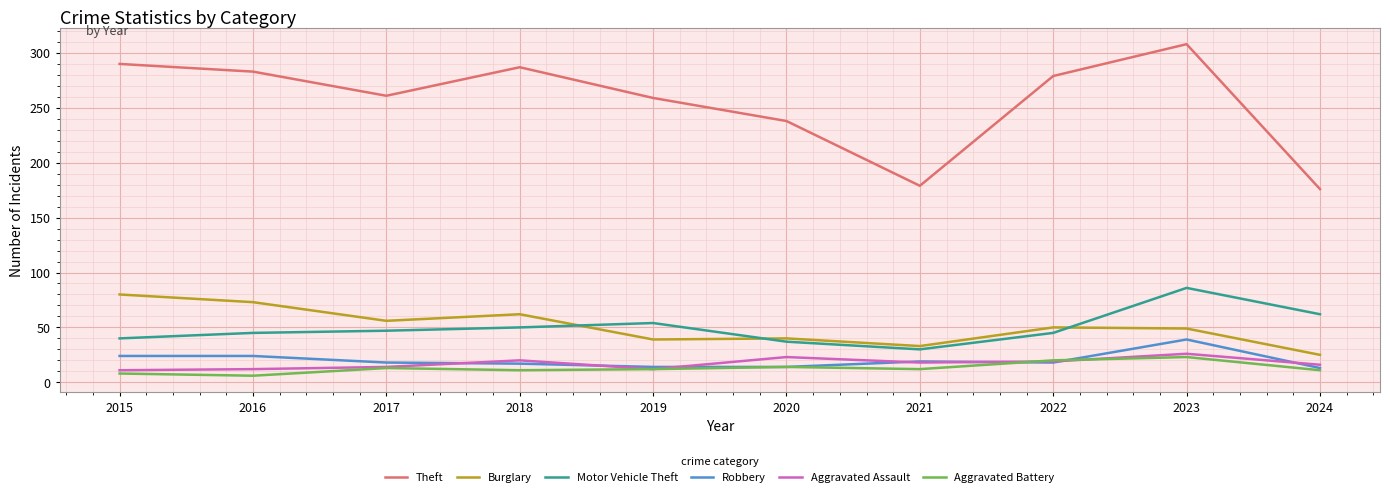

What is the sum of all Aggravated Battery values?

130